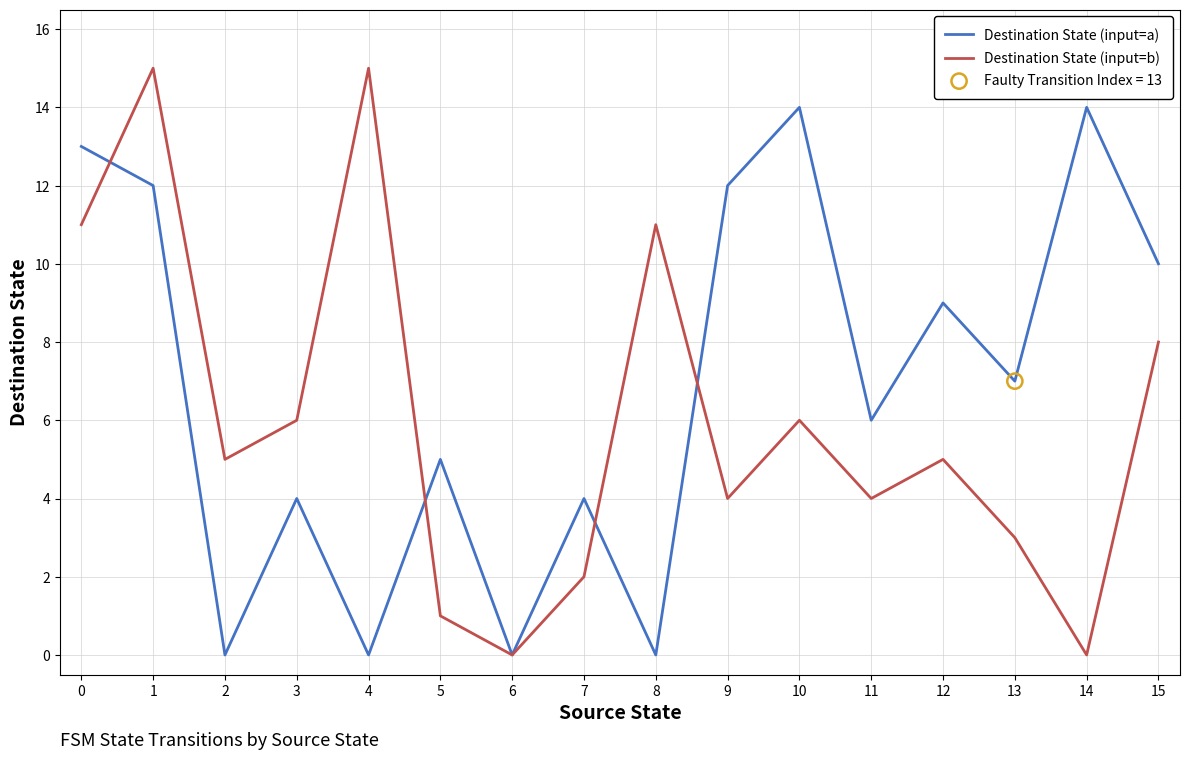

Rank the series by their maximum value, from highest to lowest.

Destination State (input=b), Destination State (input=a)